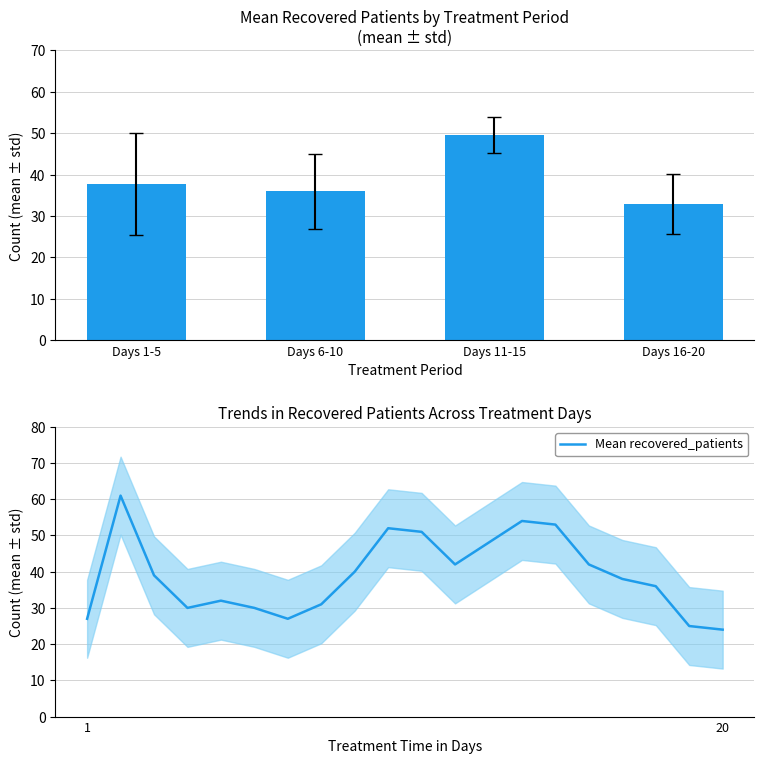

What is the lowest value of the recovered_patients series?

24